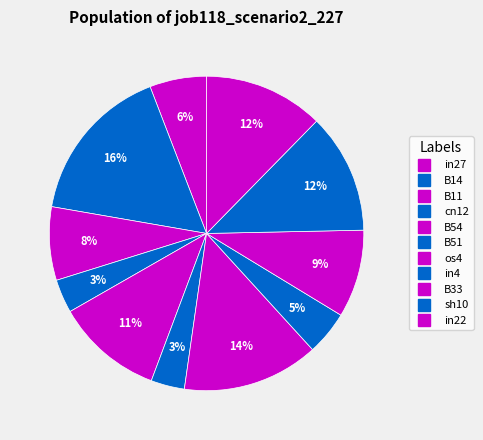

Does sh10 represent more than half of the total?

No